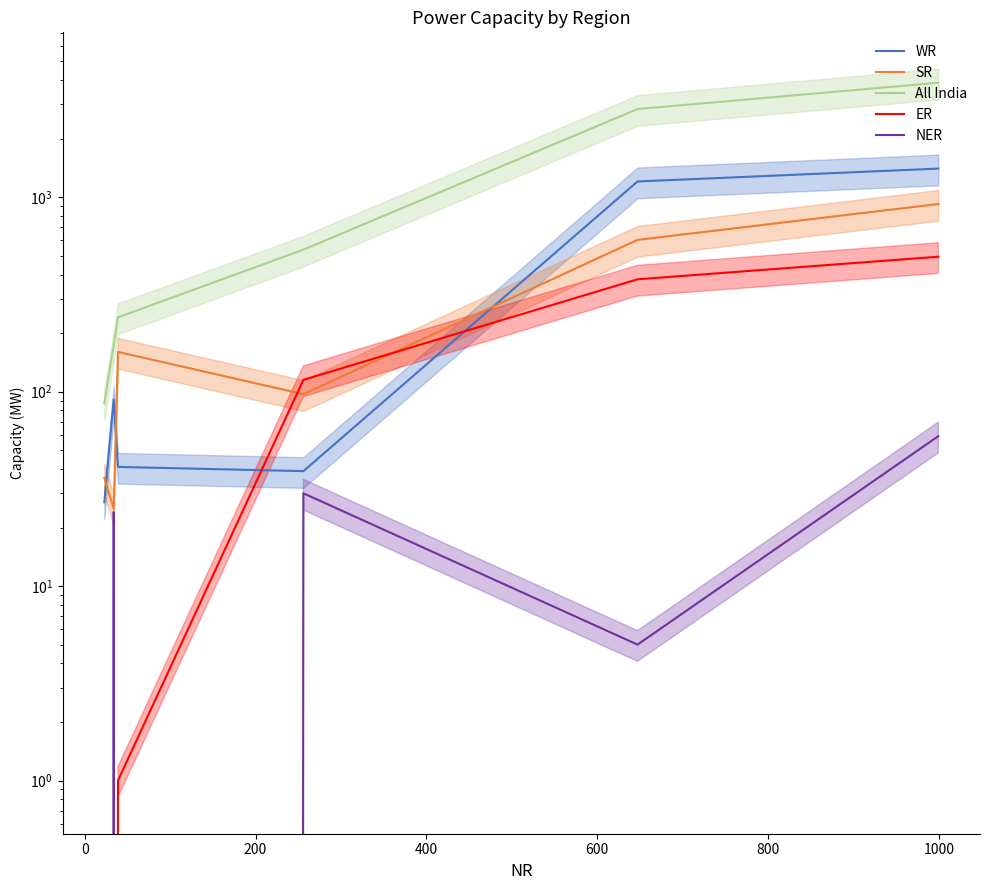

At how many categories does at least one series exceed 3721?

1